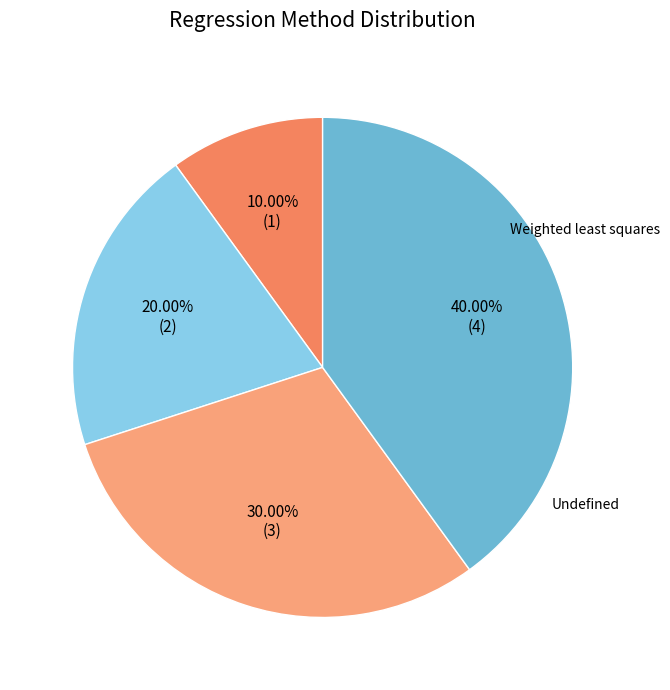

Does any single category account for the majority?

No